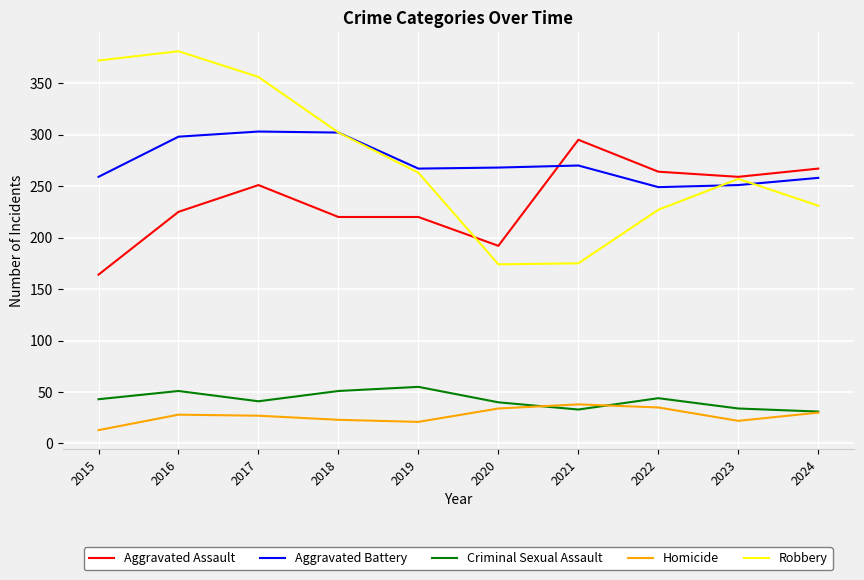

What are all the series names shown in the legend?

Aggravated Assault, Aggravated Battery, Criminal Sexual Assault, Homicide, Robbery